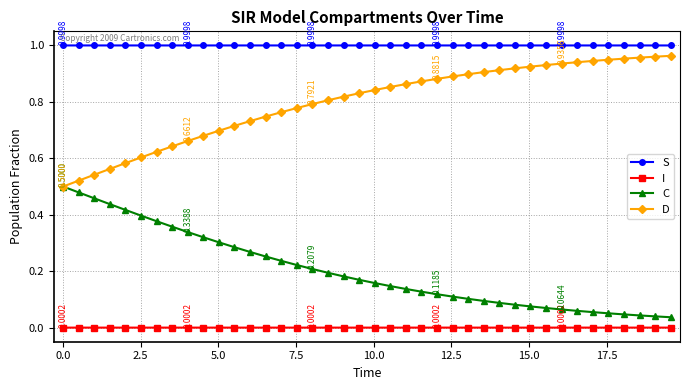

Which series has the largest total across all categories?

S